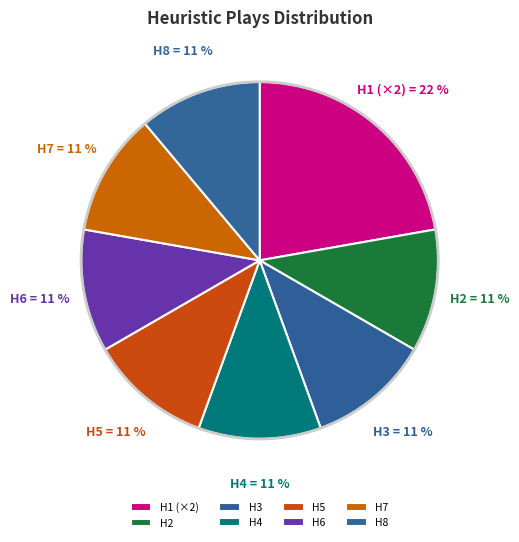

What percentage is the H8 slice, to the nearest percent?

11%